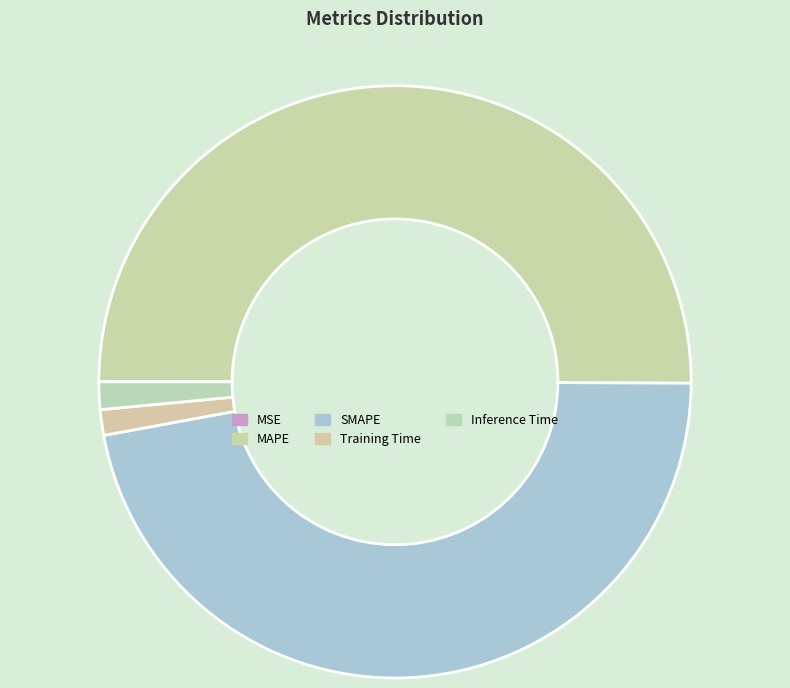

To the nearest percent, what is the difference between the SMAPE and MSE slice percentages?

47%